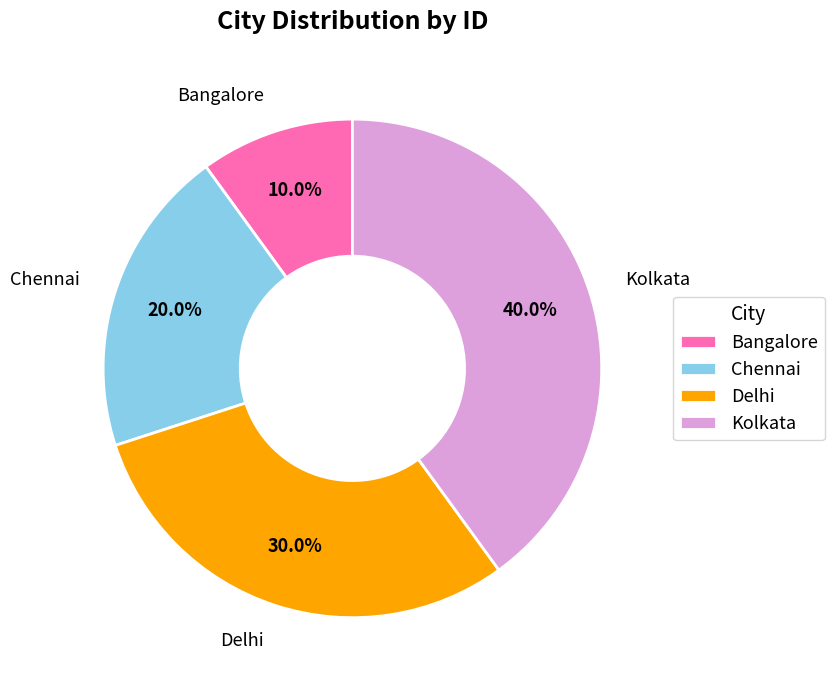

True or false: Kolkata accounts for 28% of the total.

False